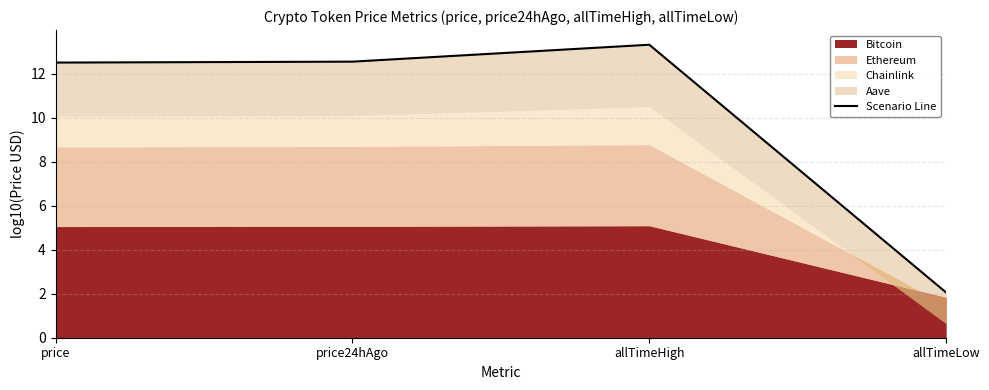

What is the minimum value shown in the chart?

2.1